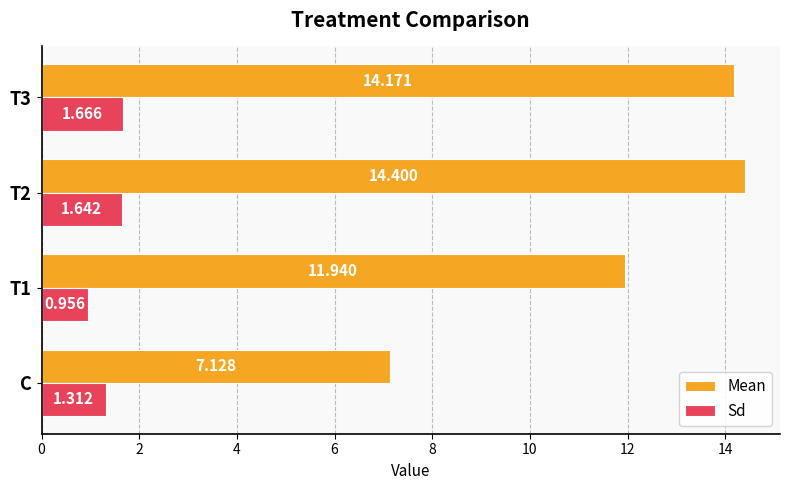

How many values in the Sd series exceed 1?

3